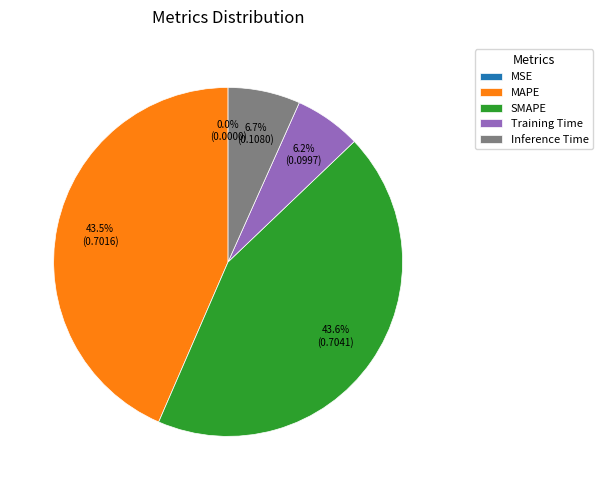

To the nearest percent, what is the average slice percentage?

20%